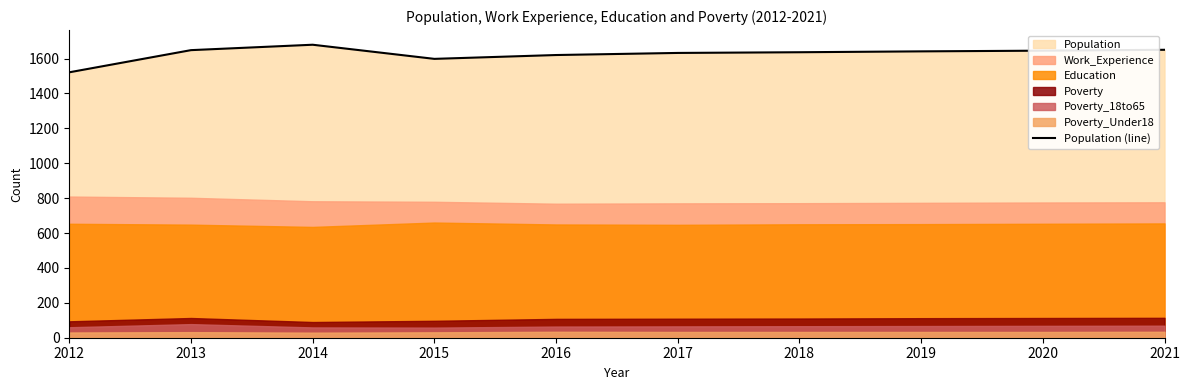

The value at 2019 is 1641. True or false?

True